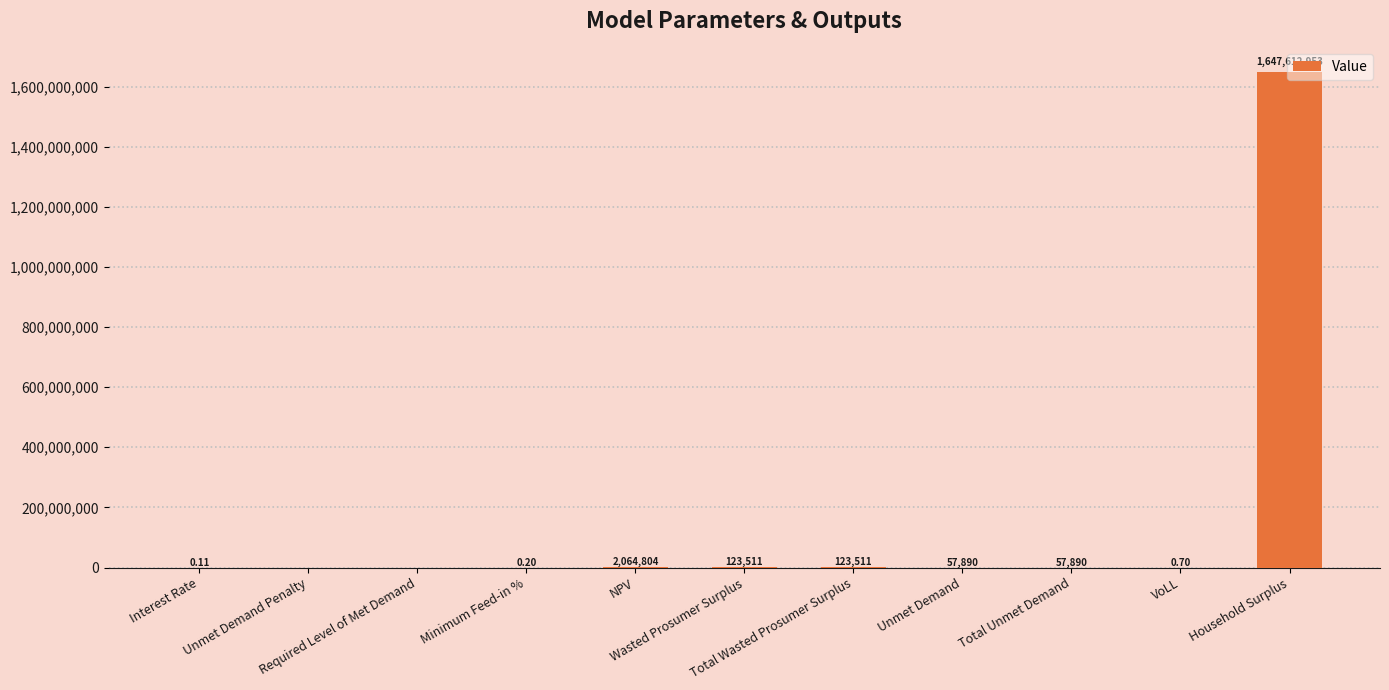

How many values exceed 57889?

6